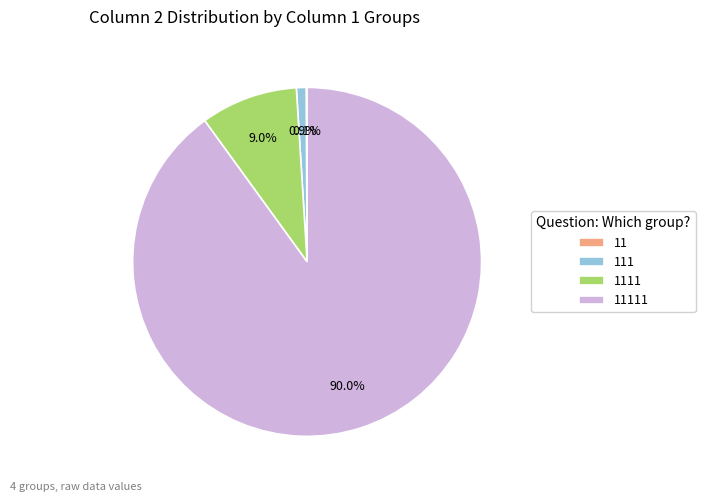

Does any single category account for the majority?

Yes